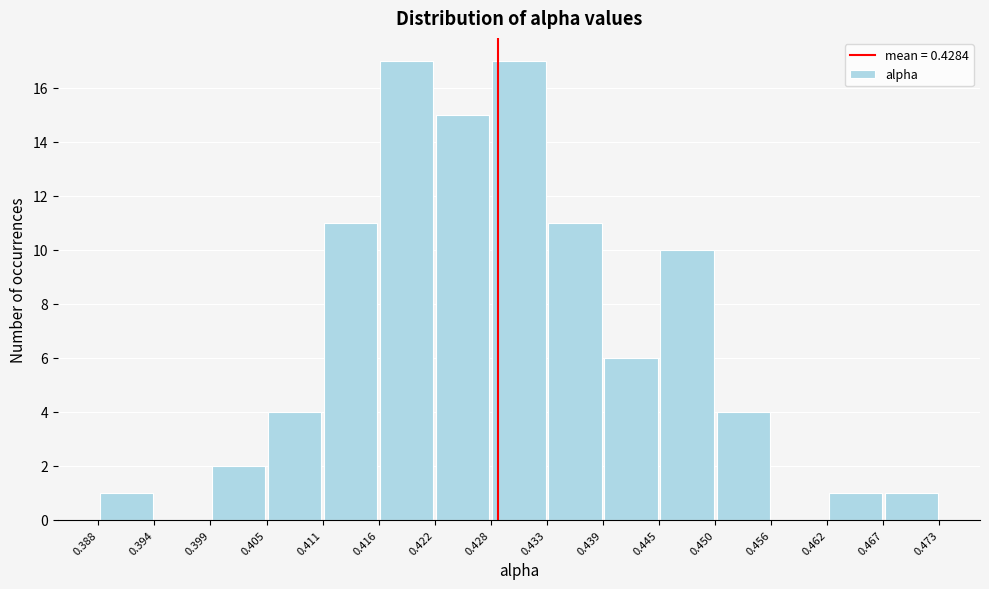

Reading left to right, list every bar in this chart as the range it spans on the x-axis followed by its height. The values are not printed on the chart, so give them approximately, as read against the axis.

0.388 to 0.394: 1
0.394 to 0.399: 0
0.399 to 0.405: 2
0.405 to 0.411: 4
0.411 to 0.416: 11
0.416 to 0.422: 17
0.422 to 0.428: 15
0.428 to 0.433: 17
0.433 to 0.439: 11
0.439 to 0.445: 6
0.445 to 0.450: 10
0.450 to 0.456: 4
0.456 to 0.462: 0
0.462 to 0.467: 1
0.467 to 0.473: 1